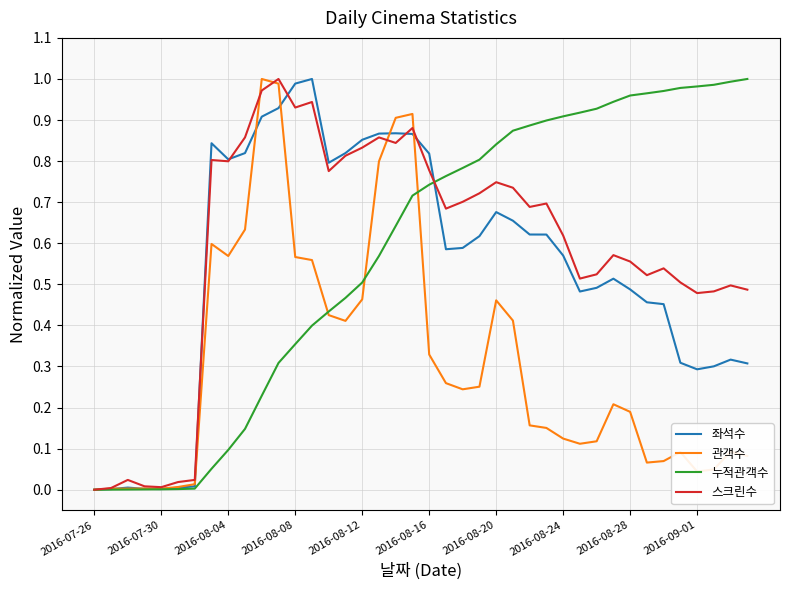

What are all the series names shown in the legend?

좌석수, 관객수, 누적관객수, 스크린수